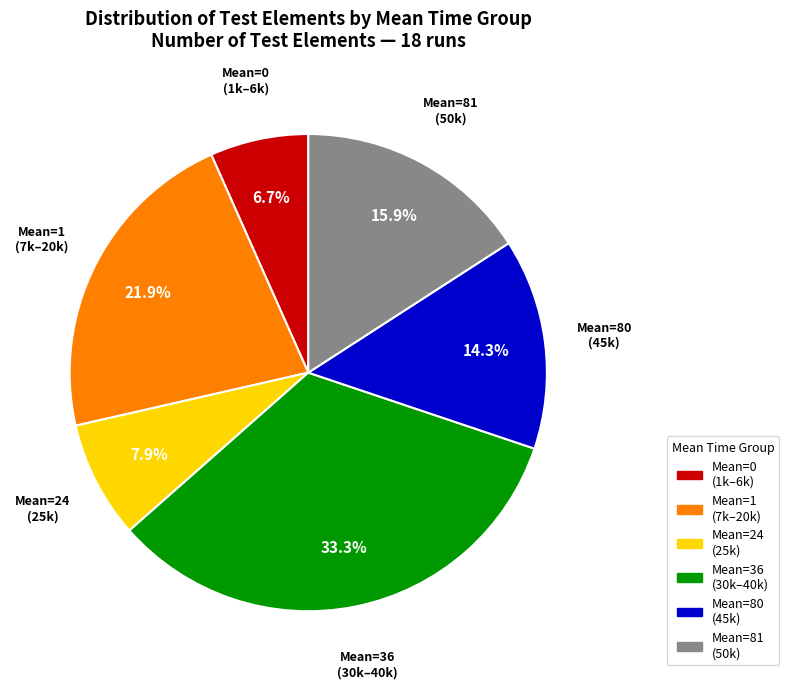

Does any single category account for the majority?

No